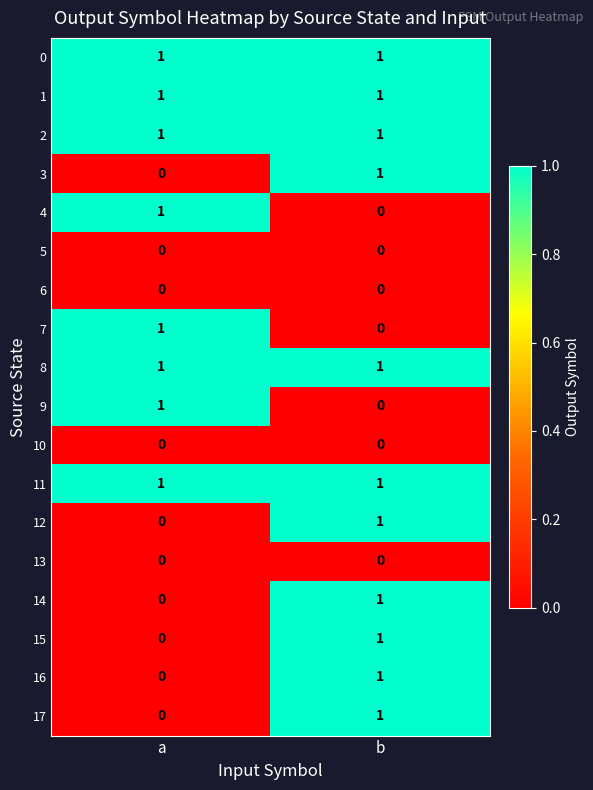

Where is 17 nearest to the value 0?

a